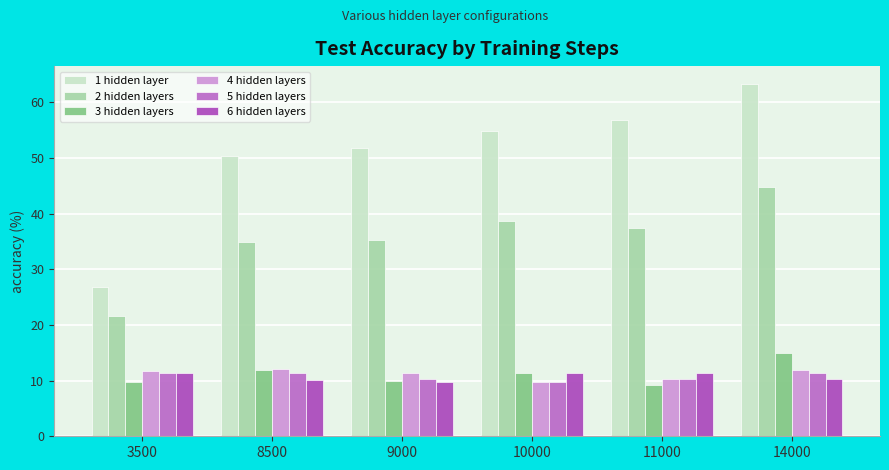

What is the value of the 2 hidden layers bar at the 2nd from the left?

35.0